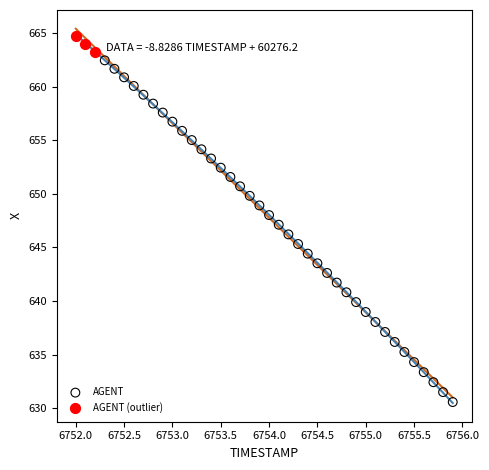

Which series has the largest Y range (max minus min)?

AGENT